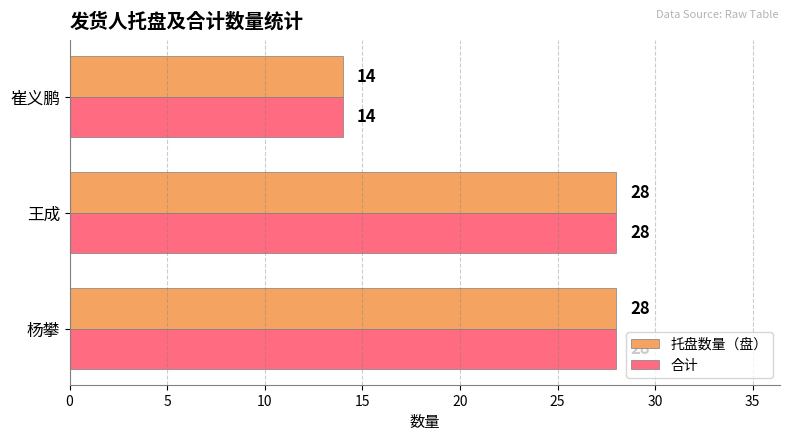

What is the maximum value shown in the chart?

28